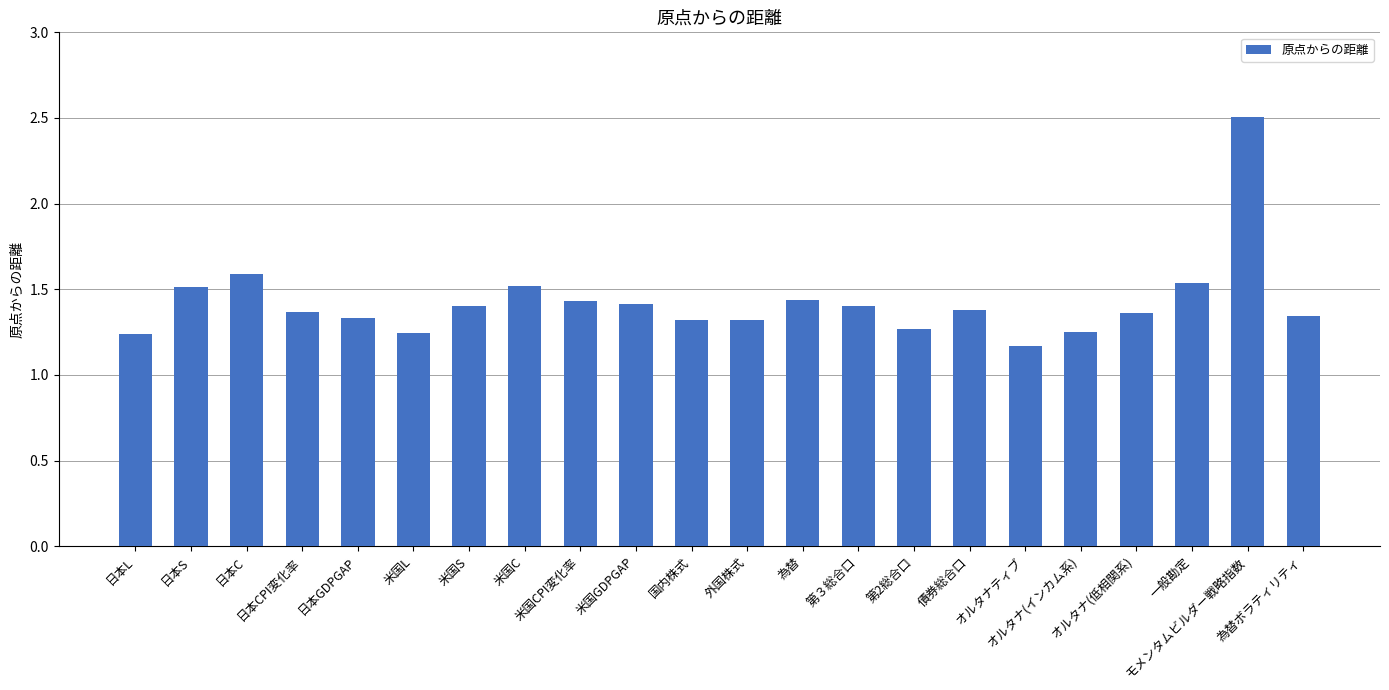

What is the sum of all values?

31.3